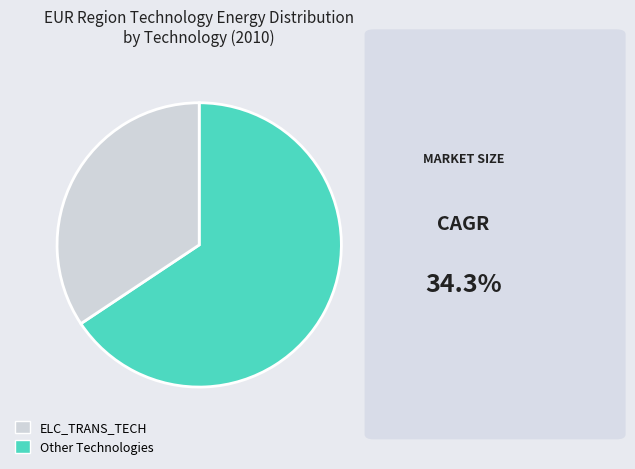

Does any single category account for the majority?

Yes